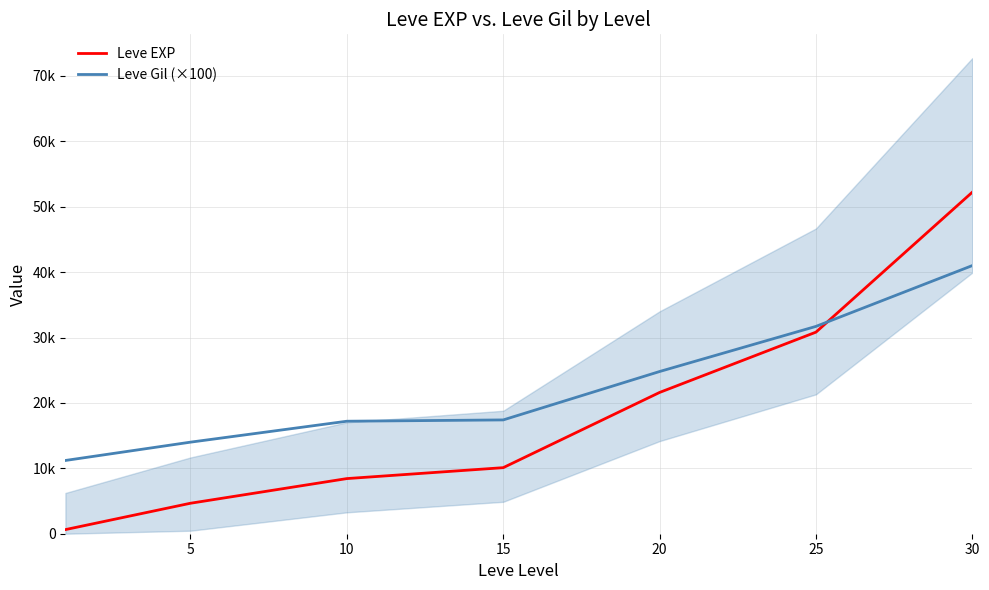

Rank the series at 30 from highest to lowest value.

Leve EXP, Leve Gil (×100)